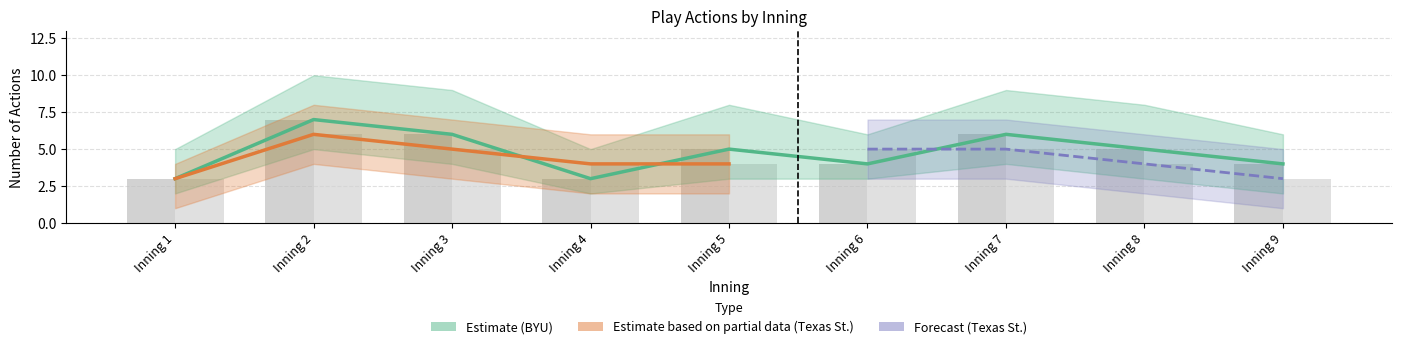

The value of BYU_actions at Inning 4 is 3. True or false?

True